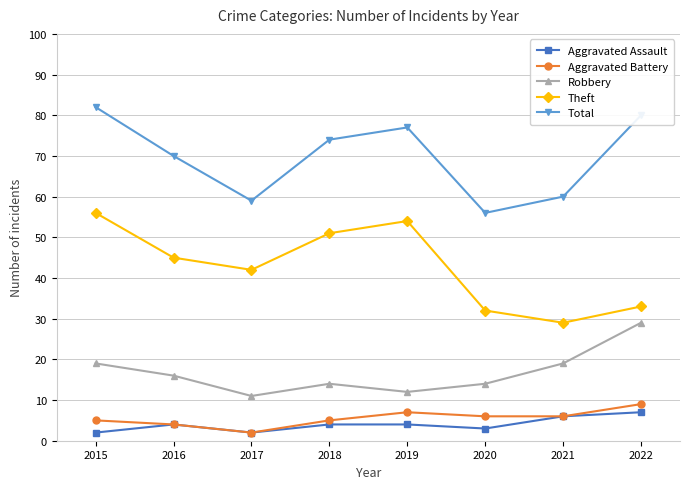

What is the greatest value displayed?

82